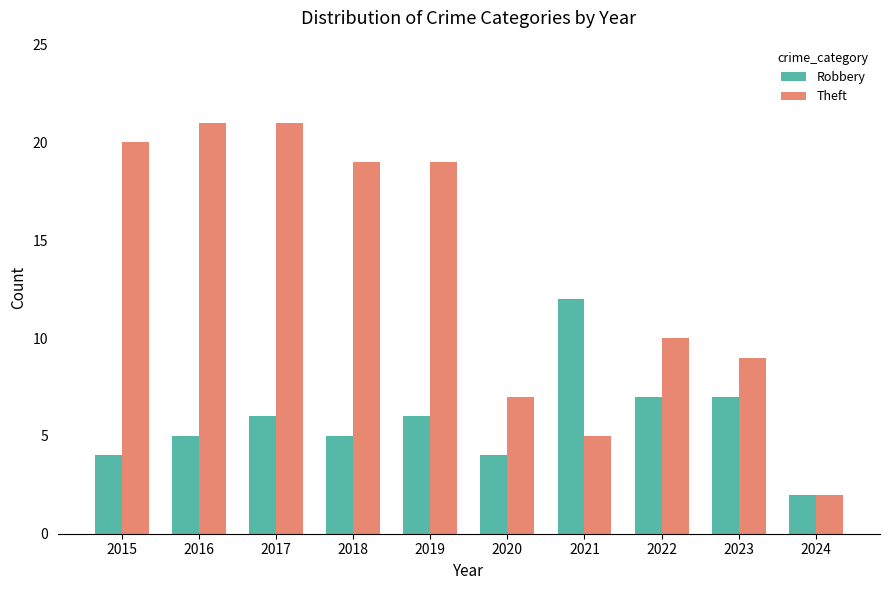

Which series changed the most between 2015 and 2022?

Theft